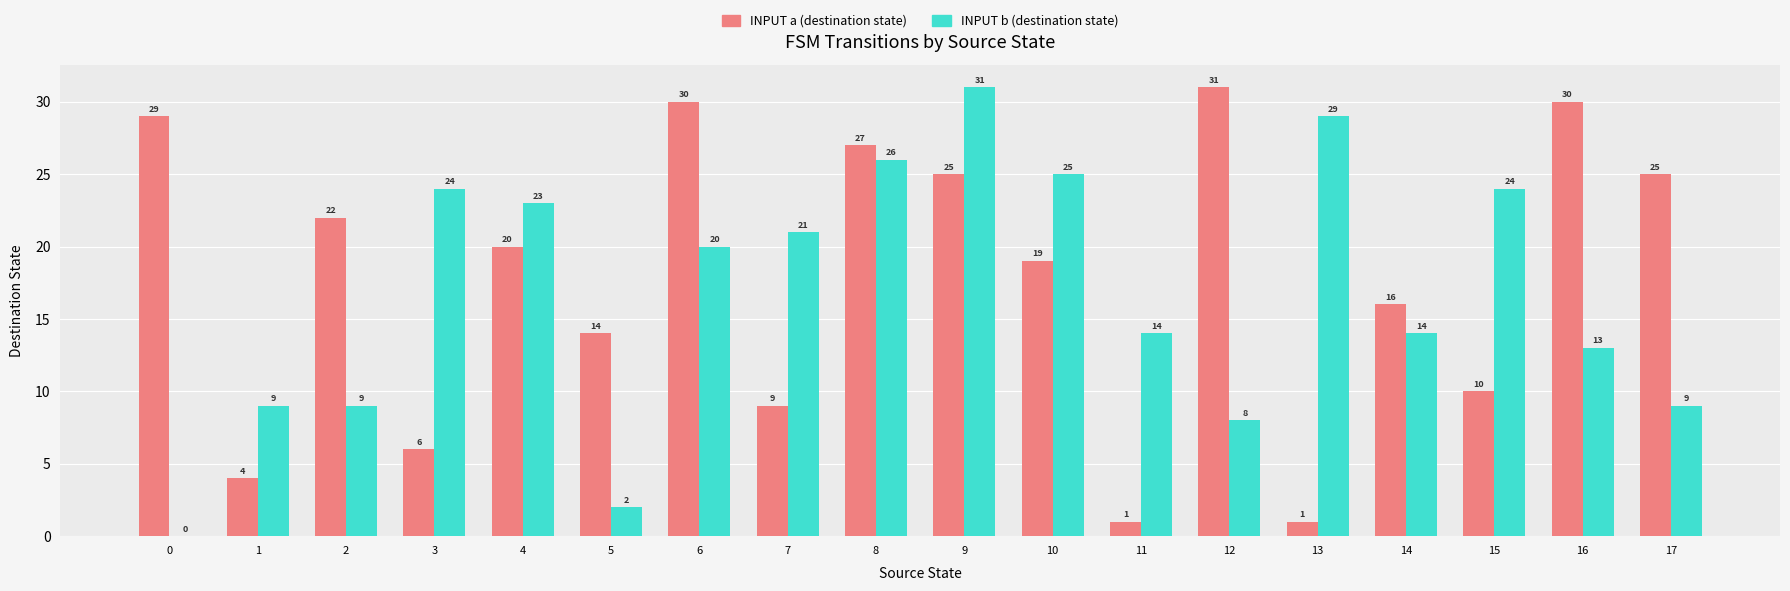

Are the bars horizontal?

No